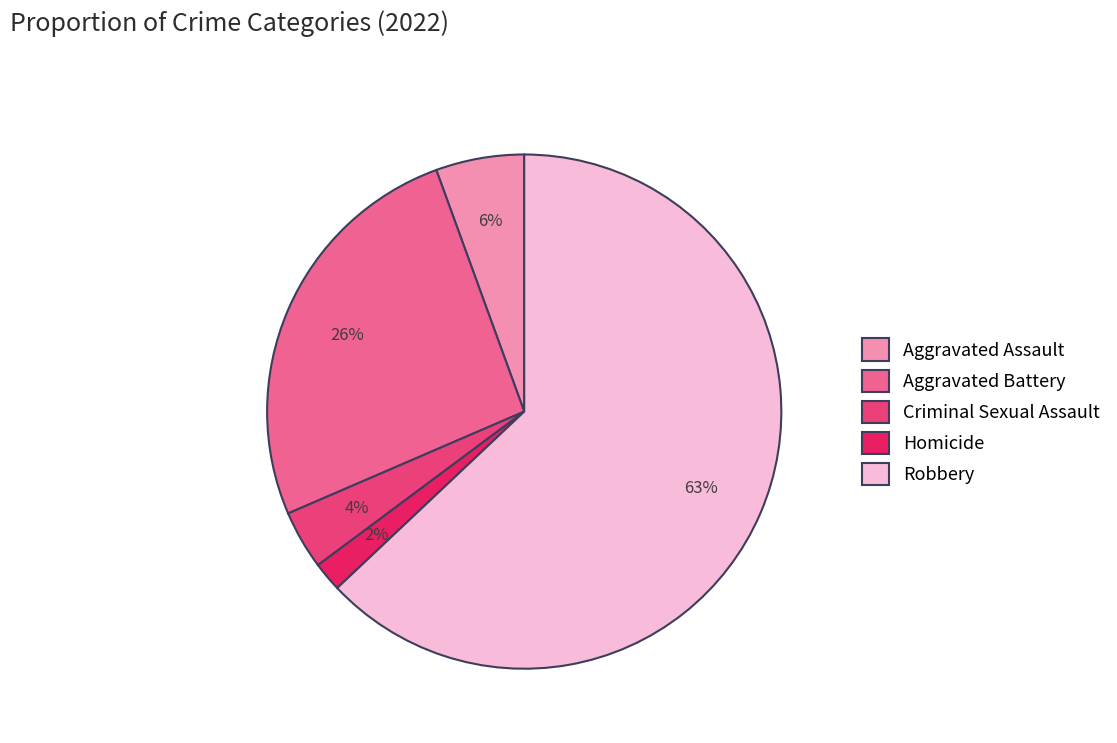

How many slices are in this pie chart?

5